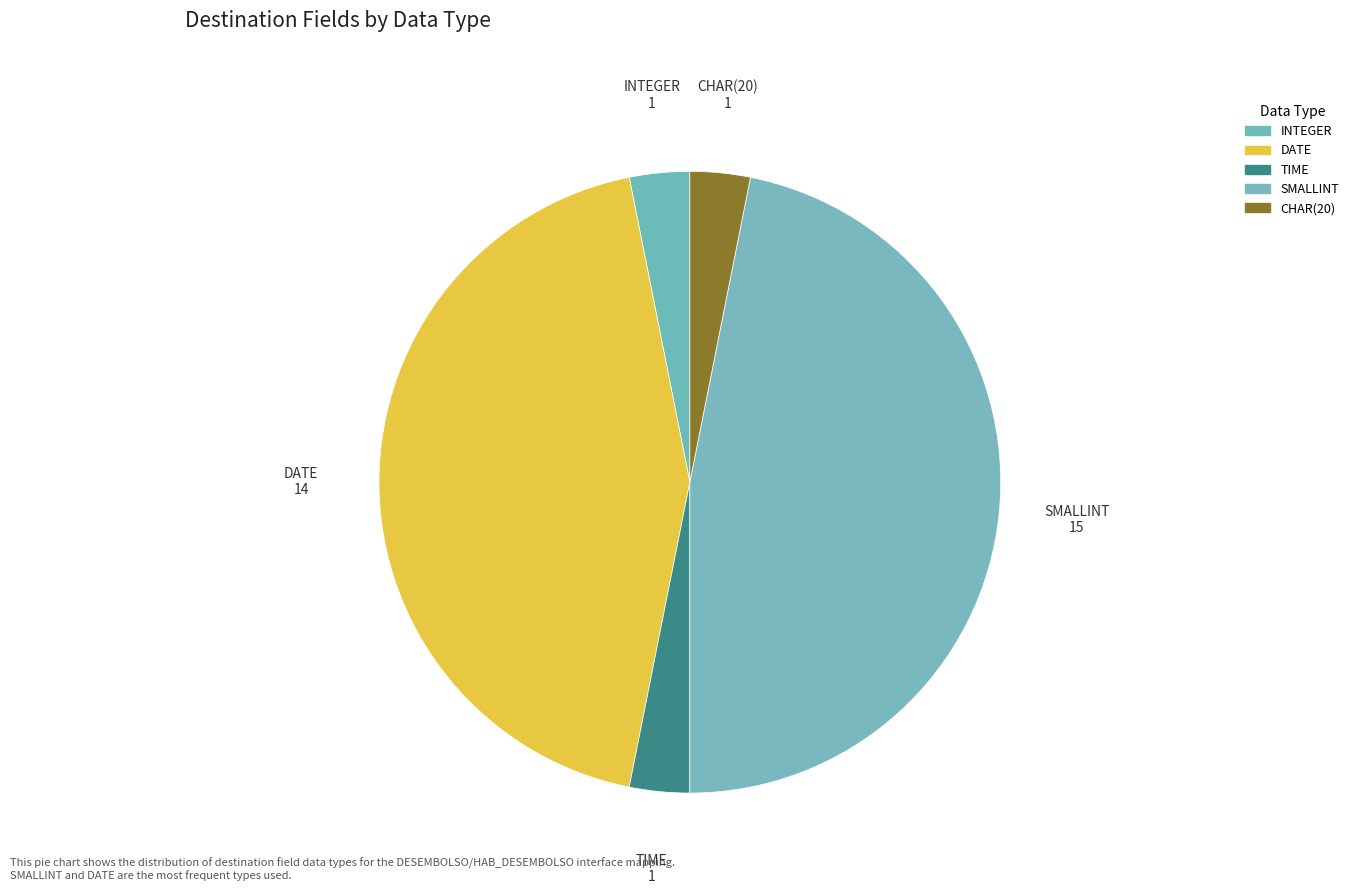

How many segments does this pie chart have?

5